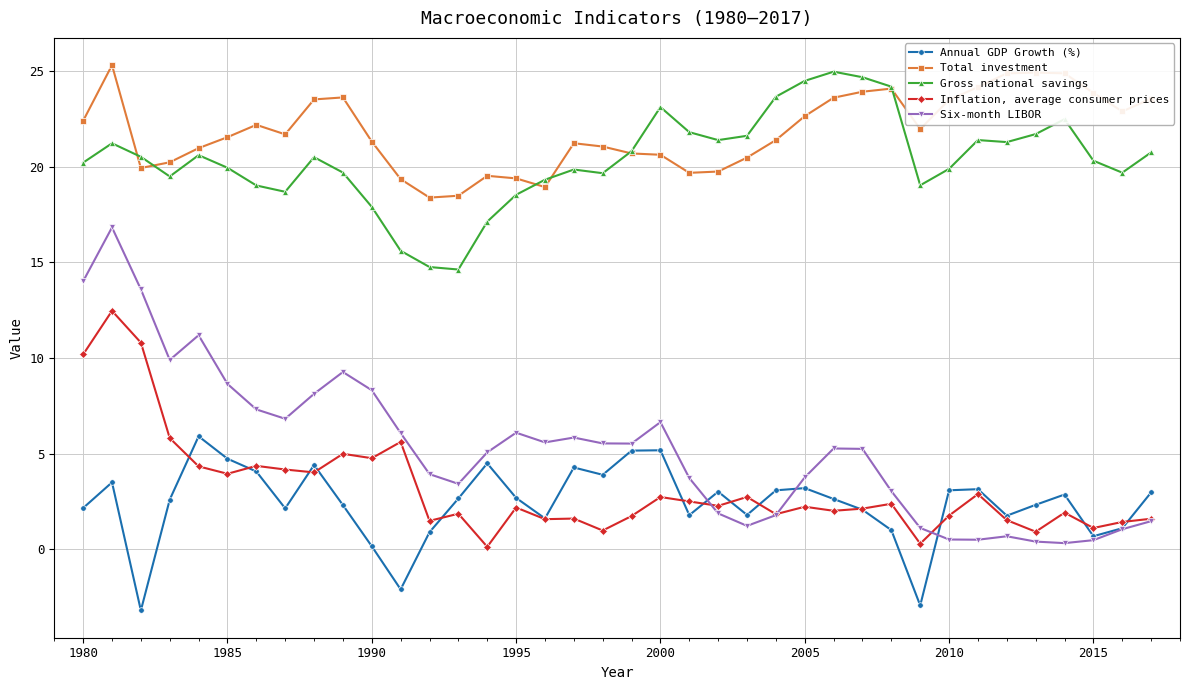

Which series has the largest range (max minus min)?

Six-month LIBOR